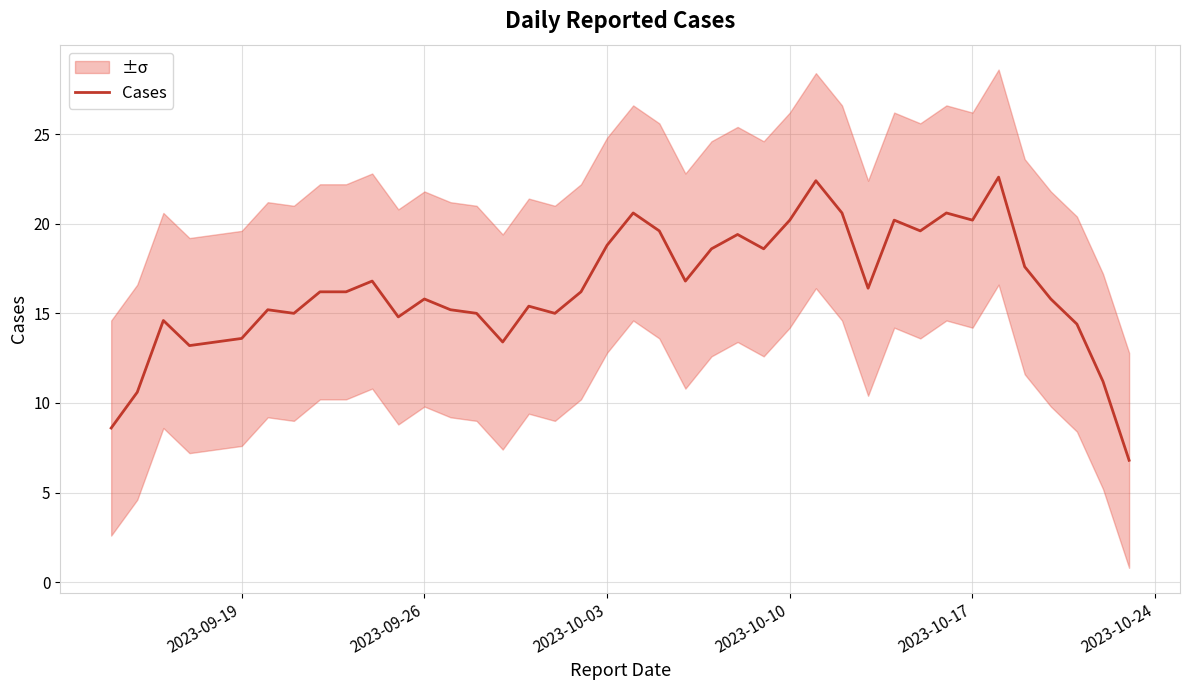

What is the highest value of the Cases series?

22.6